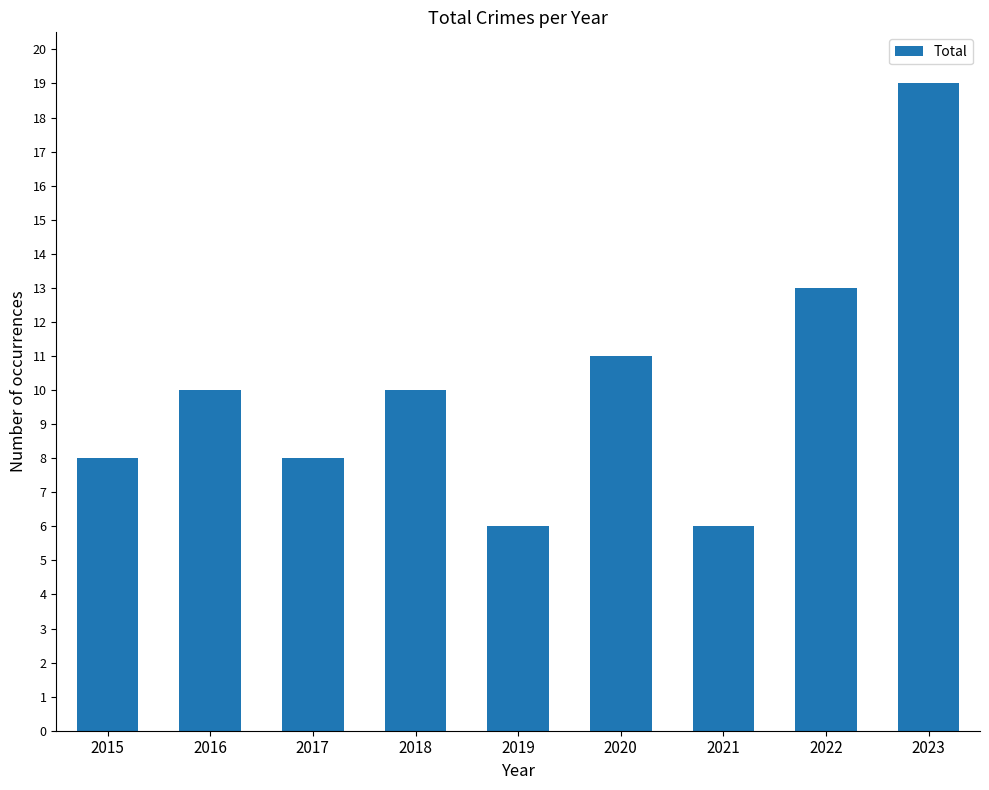

What is the sum of all values?

91